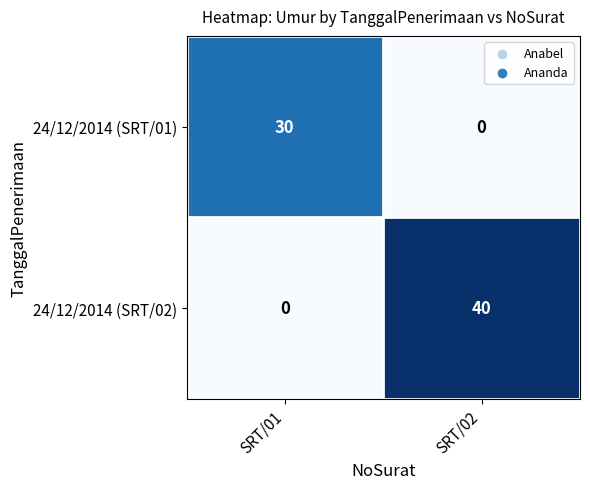

Rank the series at SRT/02 from lowest to highest value.

24/12/2014 (SRT/01), 24/12/2014 (SRT/02)